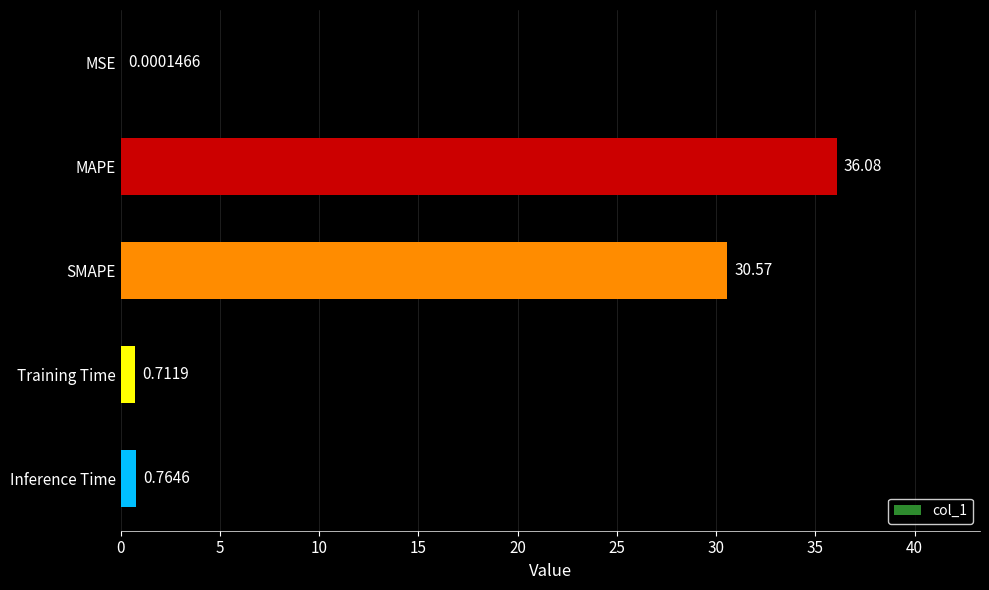

Which category has the highest value across all series?

MAPE